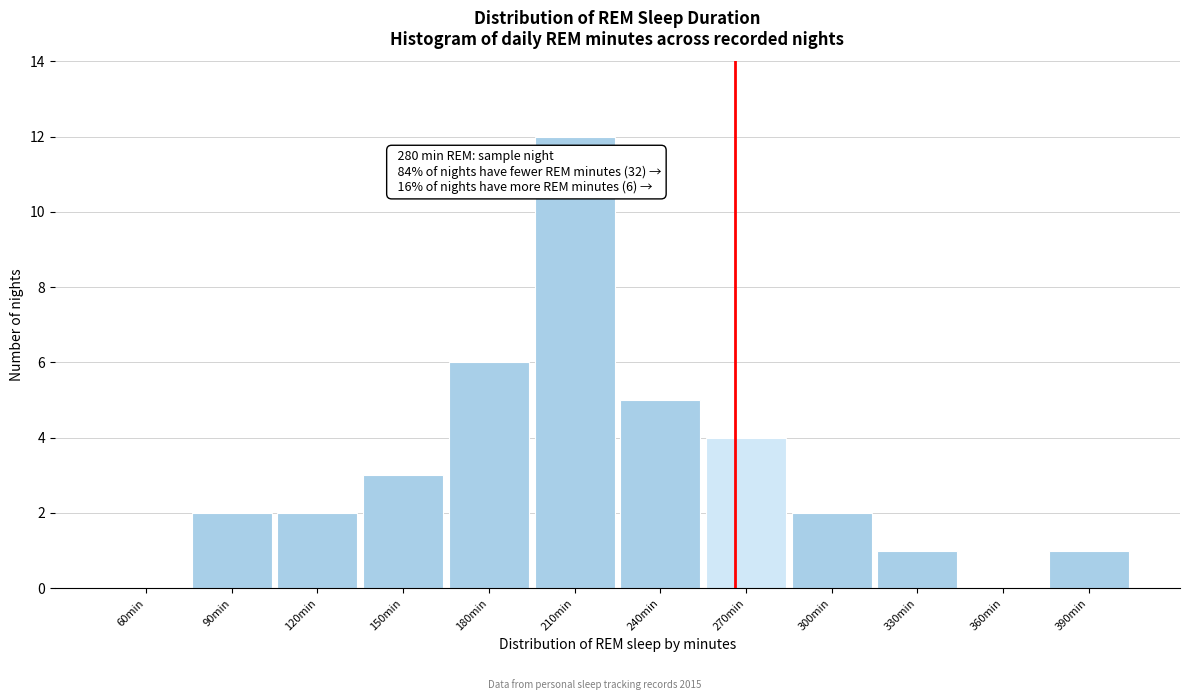

Reading left to right, list all the values displayed in this chart.

60min=0	90min=2	120min=2	150min=3	180min=6	210min=12	240min=5	270min=4	300min=2	330min=1	360min=0	390min=1